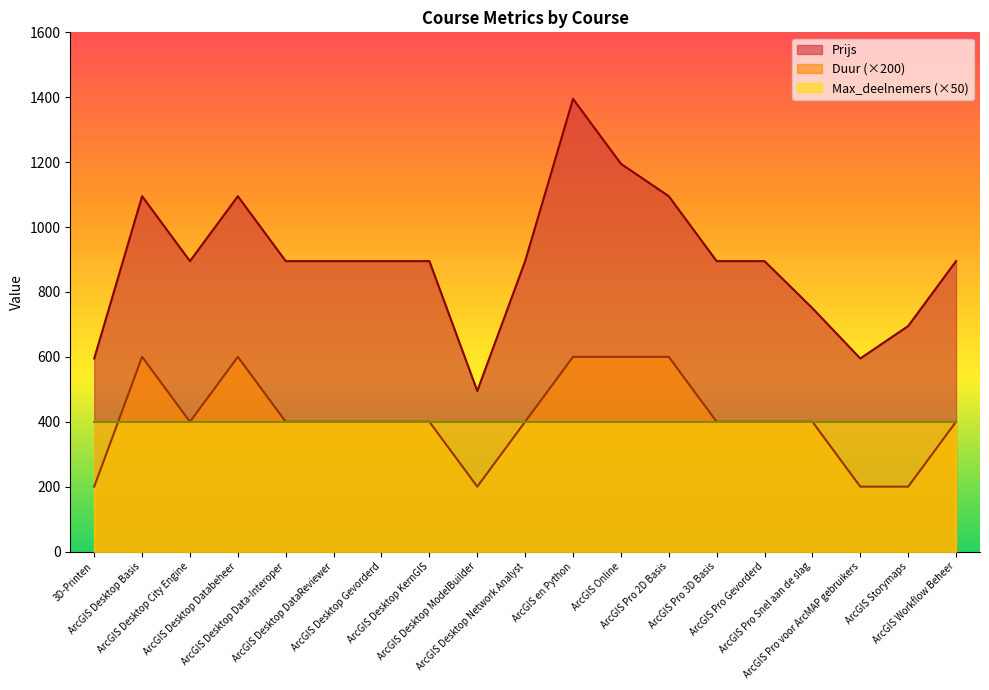

True or false: Prijs has more than 0 interior local peaks.

True